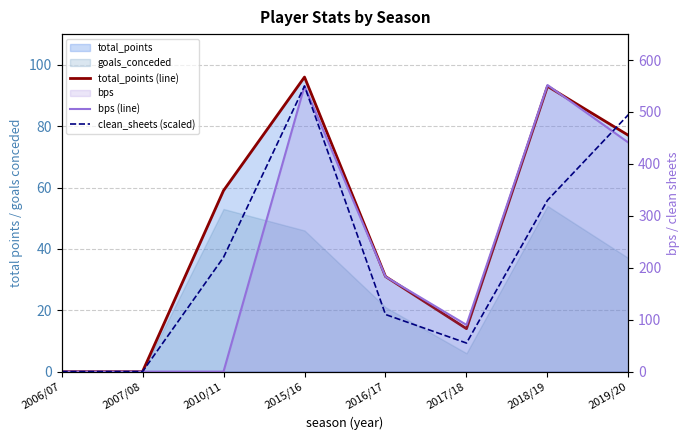

What is the approximate value of clean_sheets (scaled) at 2018/19, to the nearest 10?

330